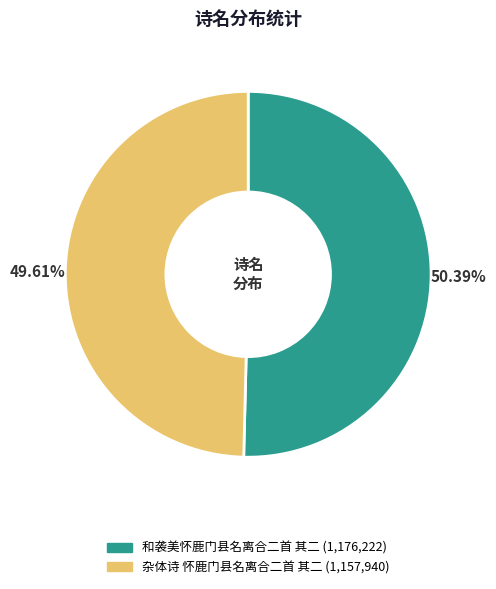

To the nearest percent, what is the combined percentage of 杂体诗 怀鹿门县名离合二首 其二 and 和袭美怀鹿门县名离合二首 其二?

100%